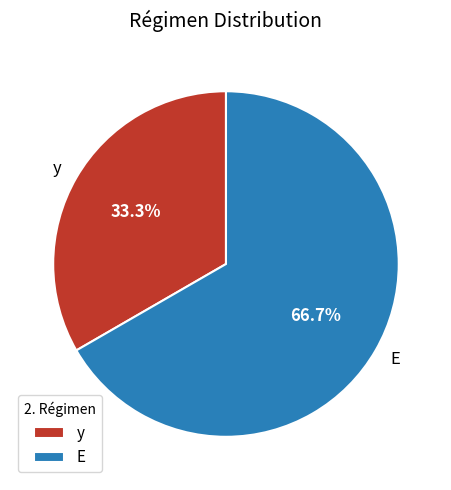

Do E and y together represent more than half of the pie?

Yes